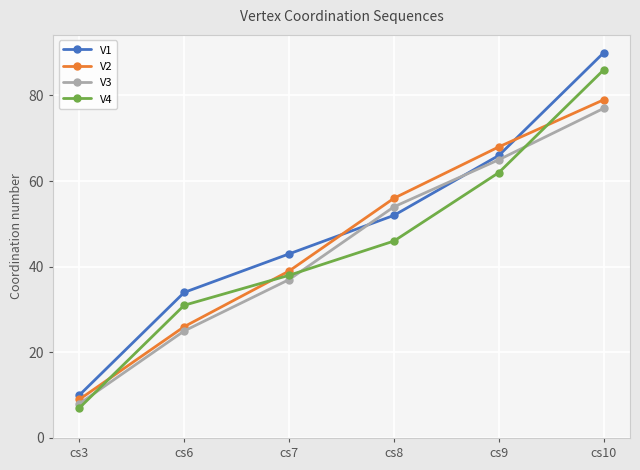

Between cs7 and cs10, which series saw the biggest shift?

V4